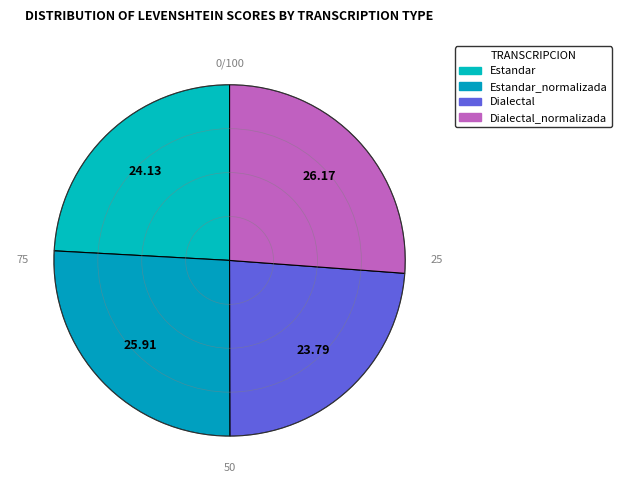

Count the number of slices in the pie.

4